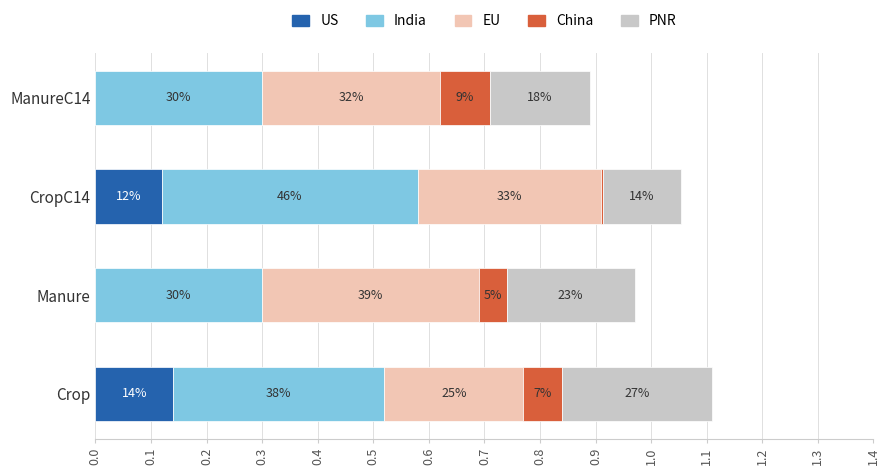

Reading left to right, extract all data points from this chart.

US: 0.0=0.1	0.1=0.0	0.2=0.1	0.3=0.0
India: 0.0=0.4	0.1=0.3	0.2=0.5	0.3=0.3
EU: 0.0=0.2	0.1=0.4	0.2=0.3	0.3=0.3
China: 0.0=0.1	0.1=0.1	0.2=0.0	0.3=0.1
PNR: 0.0=0.3	0.1=0.2	0.2=0.1	0.3=0.2